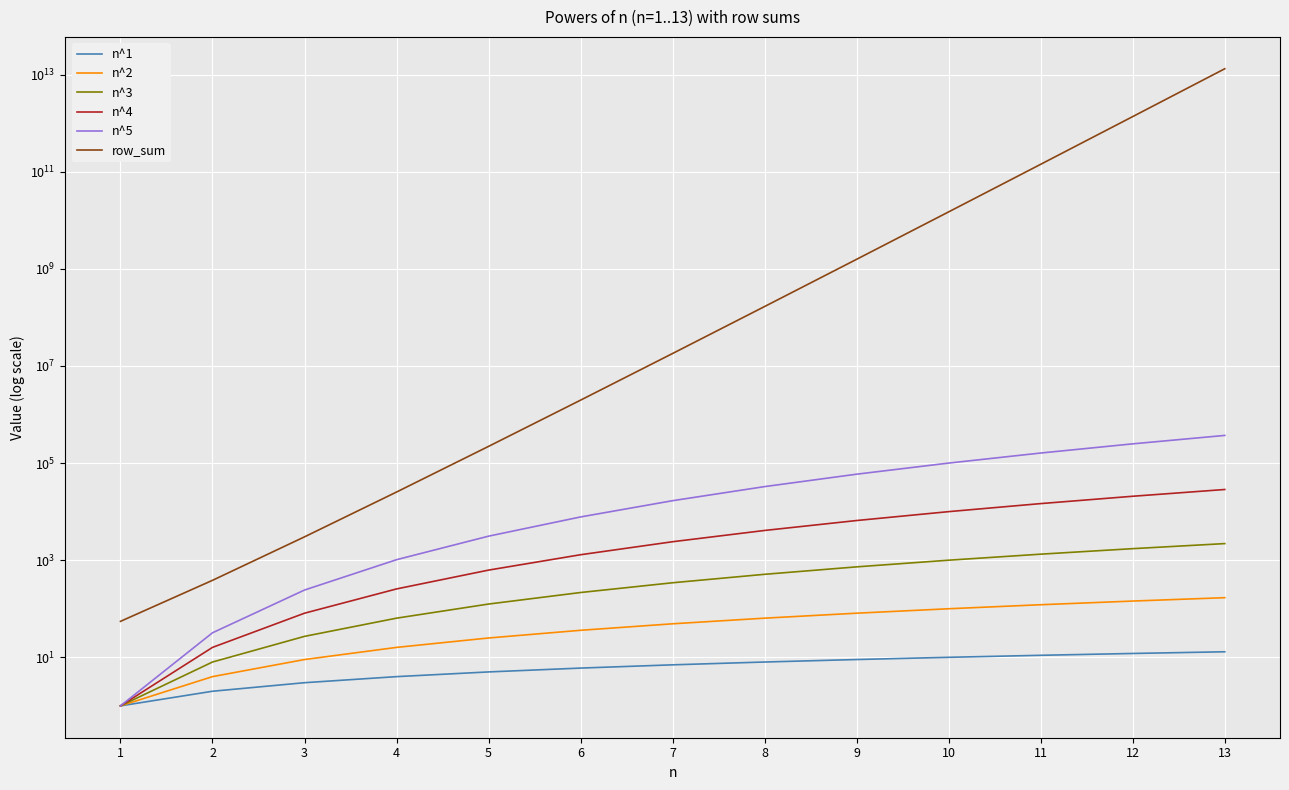

True or false: n^3 and row_sum intersect in this chart.

False